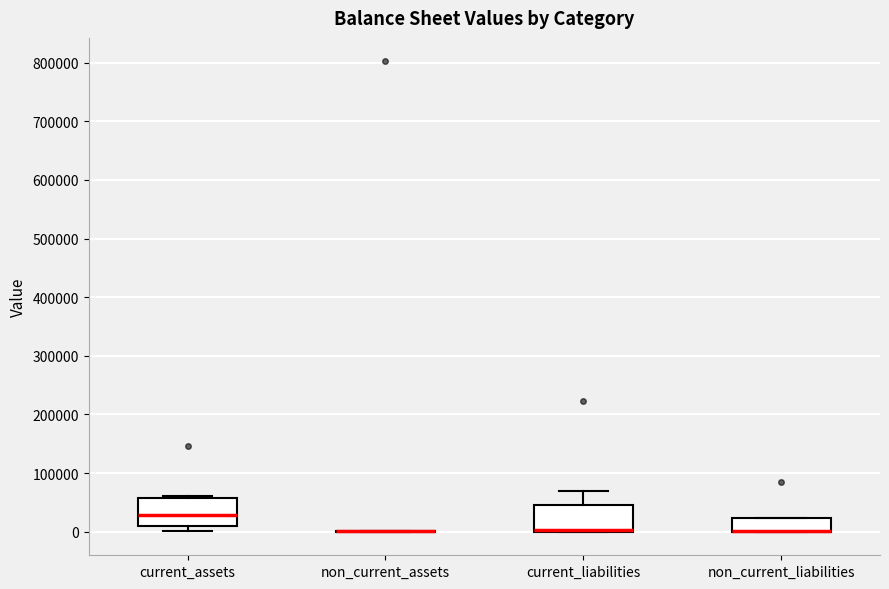

Reading left to right, transcribe this box plot: for each box, give where its median line is, the range the box spans, and where its two whiskers end, as read against the y-axis. The values are not printed on the chart, so give them approximately, as read against the axis.

current_assets: median 30000, box 10000 to 60000, whiskers 0 to 60000 (just above the box's upper edge)
non_current_assets: box collapsed to a line at 0, whiskers 0 to 0
current_liabilities: median 0 (just above the box's lower edge), box 0 to 50000, whiskers 0 to 70000
non_current_liabilities: median 0 (drawn on the box's lower edge), box 0 to 20000, whiskers 0 to 20000